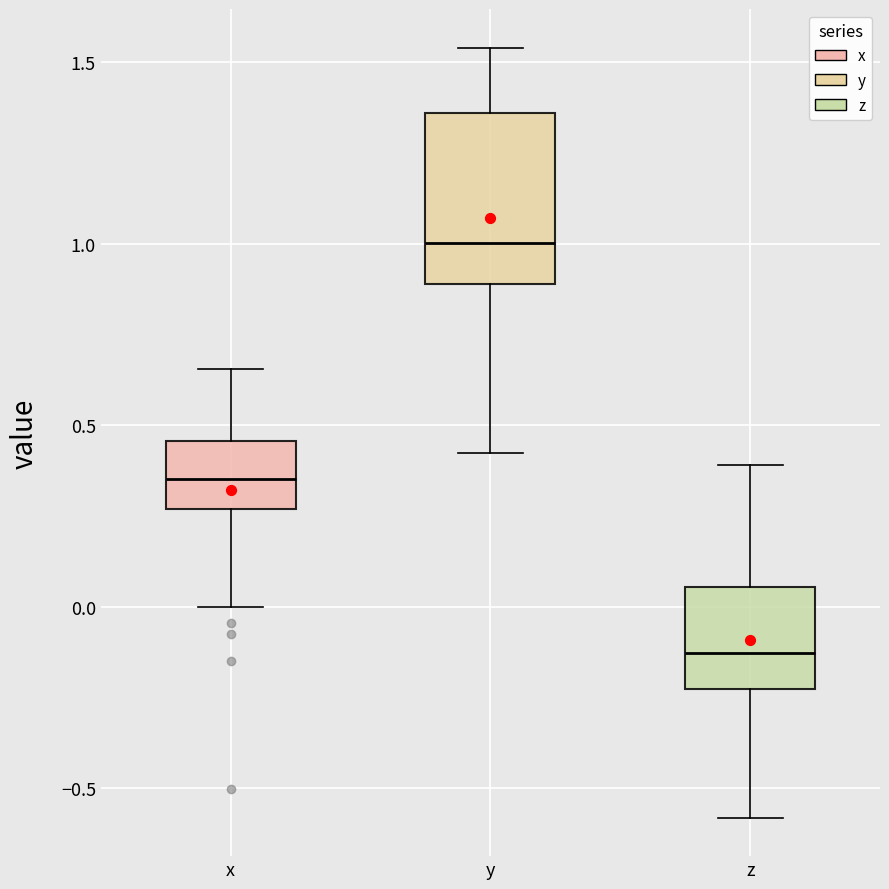

Where does the lower whisker of the box for y end on the y-axis? The values are not printed on the chart, so give them approximately, as read against the axis.

0.40